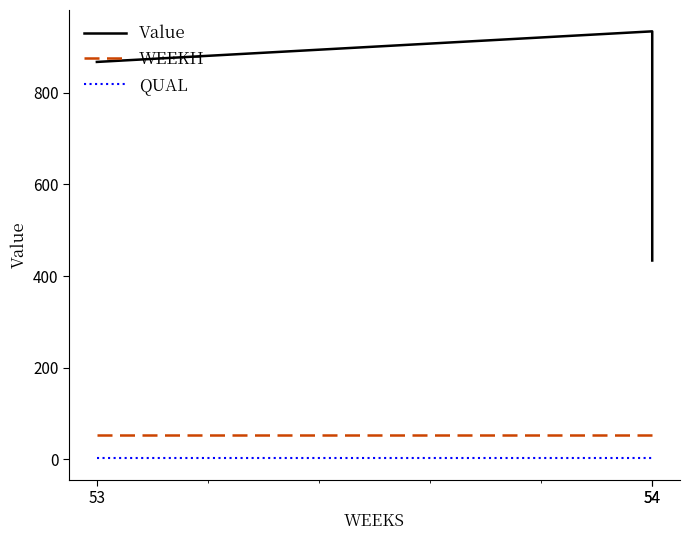

Read the WEEKH value at 54.

53.0